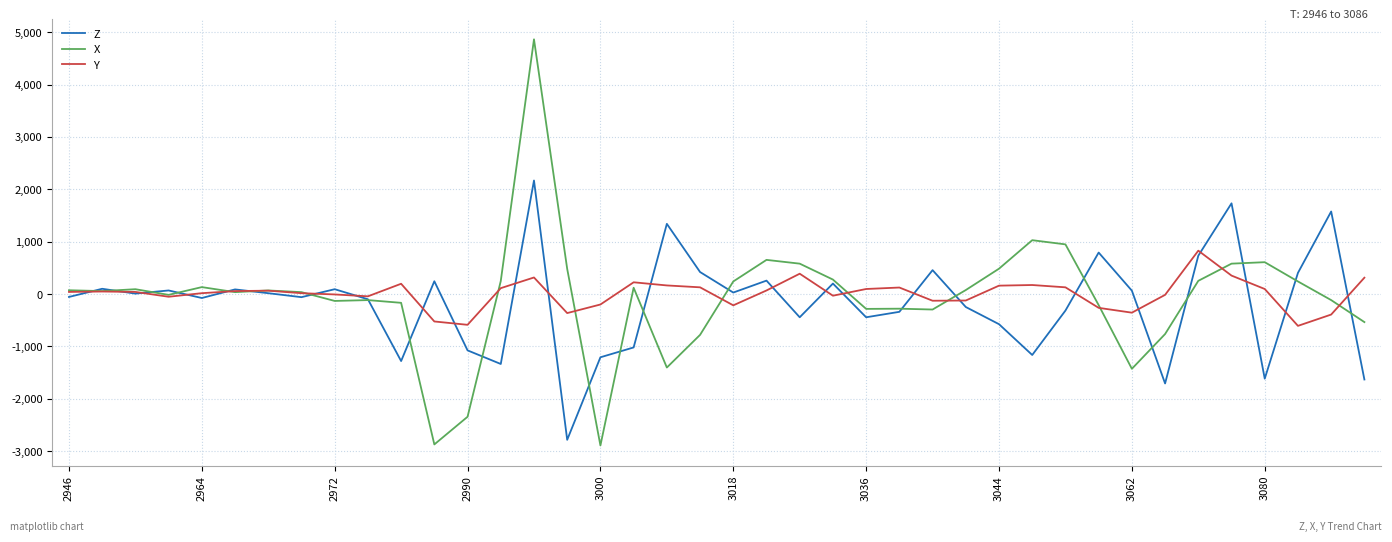

Rank the series by their maximum value, from highest to lowest.

X, Z, Y